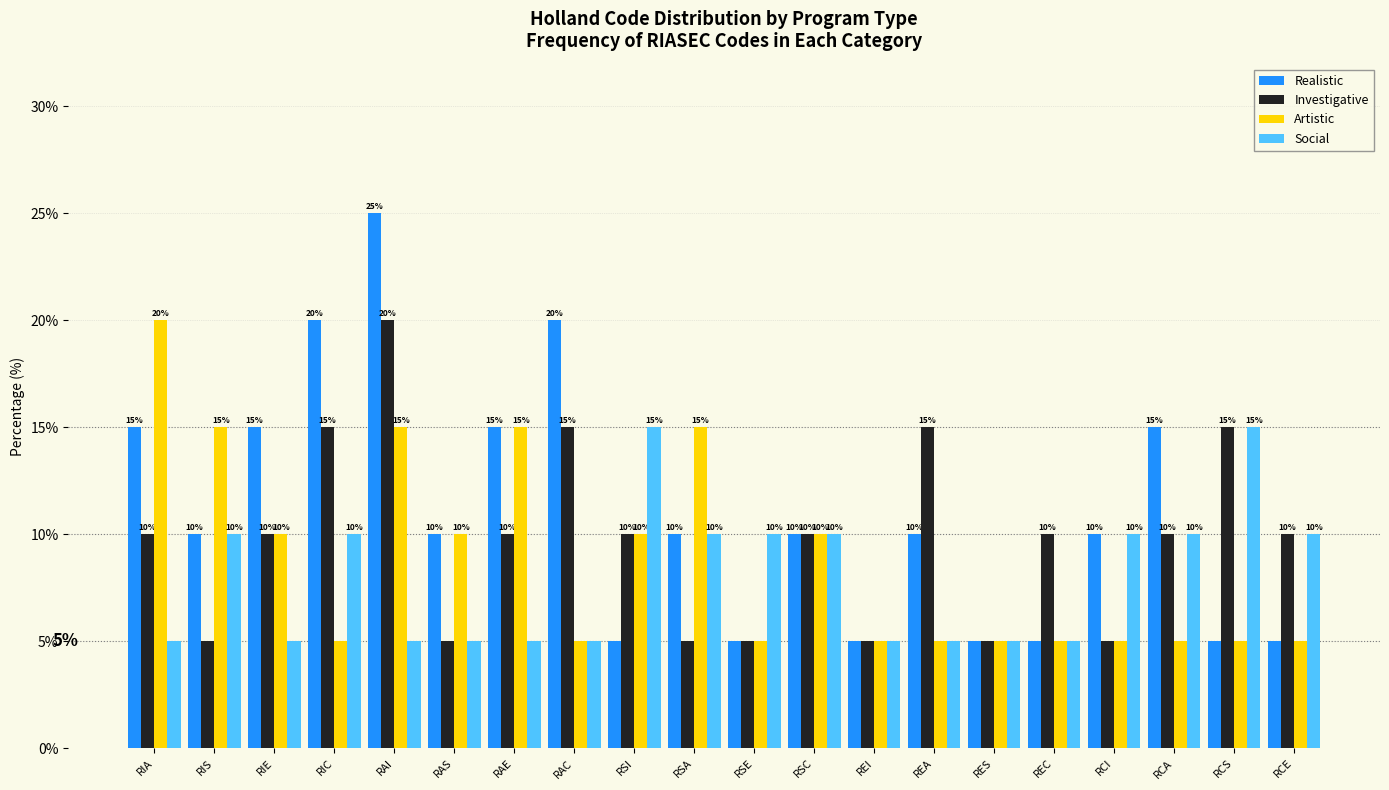

Reading left to right, transcribe all the data shown in this chart.

Realistic: 15	10	15	20	25	10	15	20	5	10	5	10	5	10	5	5	10	15	5	5
Investigative: 10	5	10	15	20	5	10	15	10	5	5	10	5	15	5	10	5	10	15	10
Artistic: 20	15	10	5	15	10	15	5	10	15	5	10	5	5	5	5	5	5	5	5
Social: 5	10	5	10	5	5	5	5	15	10	10	10	5	5	5	5	10	10	15	10